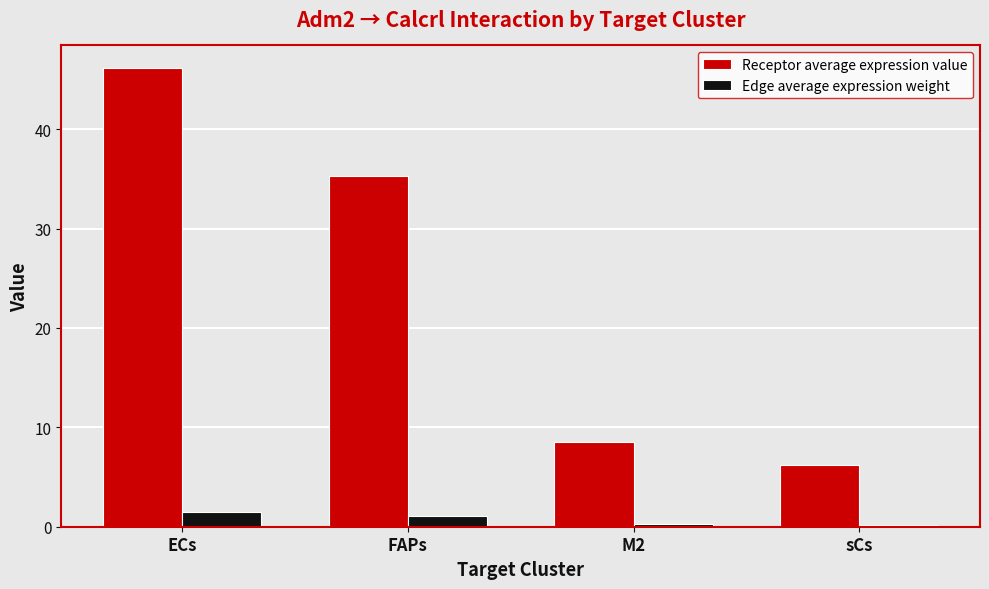

At which label does Receptor average expression value reach its minimum?

sCs